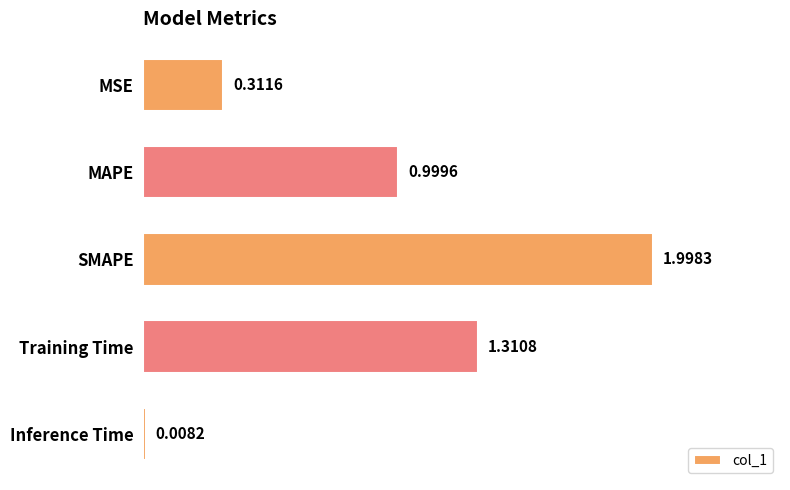

List the labels in order of value, largest first.

SMAPE, Training Time, MAPE, MSE, Inference Time